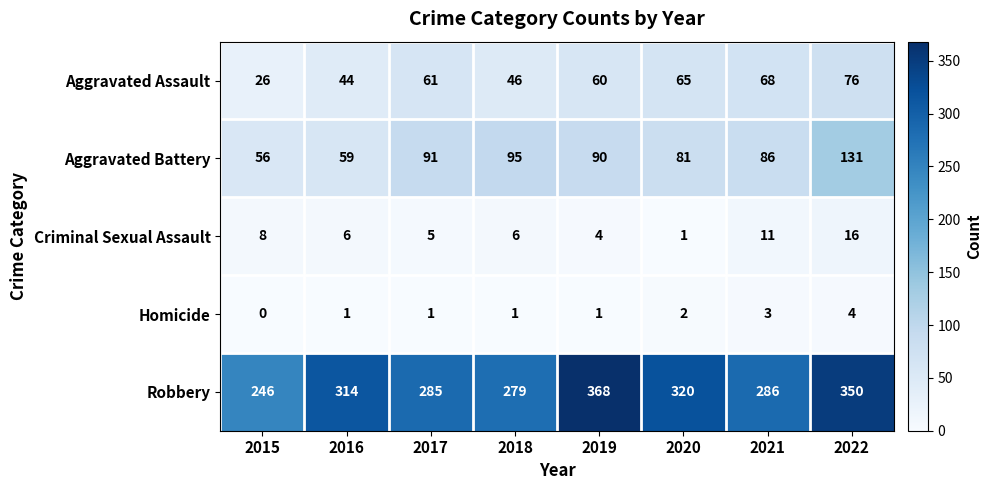

The Robbery series shows 246 at 2015. True or false?

True